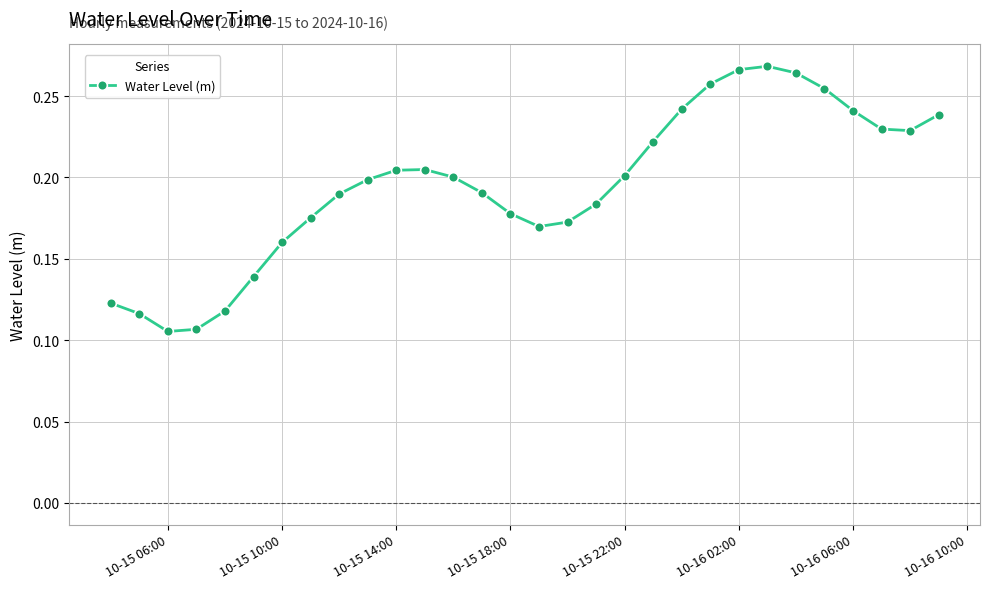

What is the sum of all values?

5.9